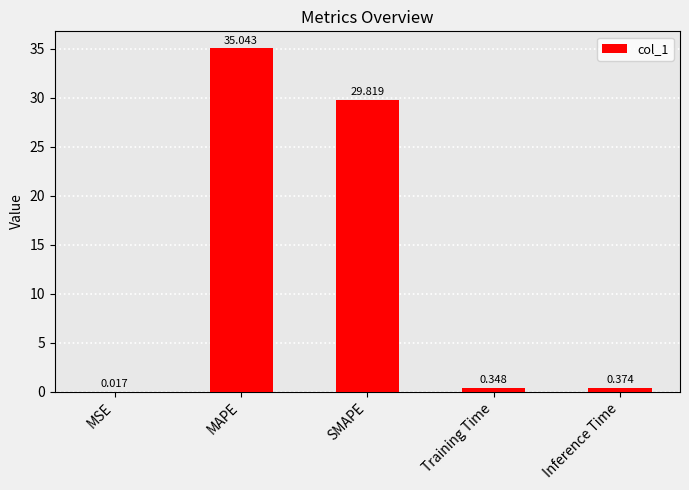

Which has a higher value, SMAPE or MAPE?

MAPE